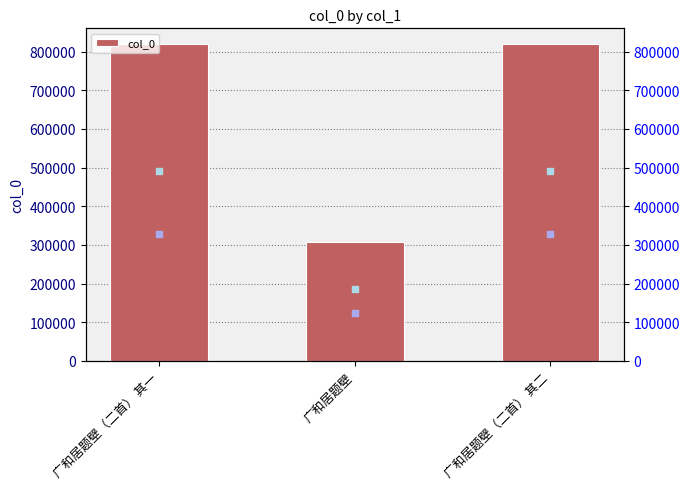

What is the change in value from 广和居题壁 to 广和居题壁（二首） 其二?

+511140